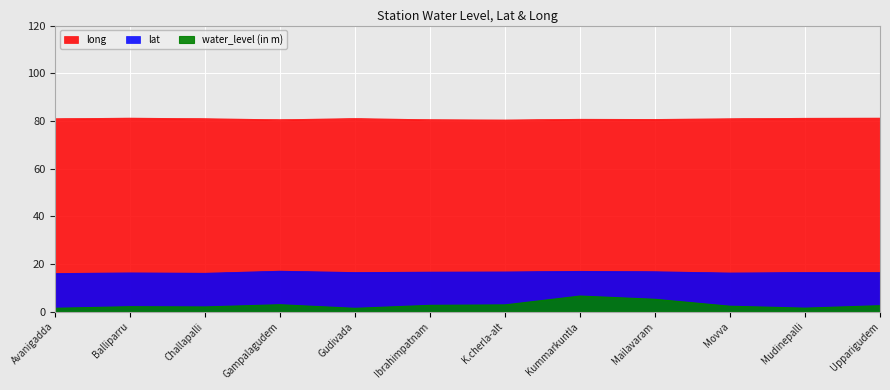

Reading left to right, what are all the values shown in this chart?

water_level (in m): Avanigadda=1.4	Balliparru=2.1	Challapalli=2.0	Gampalagudem=2.9	Gudivada=1.4	Ibrahimpatnam=2.6	K.cherla-alt=2.8	Kummarkuntla=6.5	Mailavaram=5.2	Movva=2.3	Mudinepalli=1.5	Upparigudem=2.5
lat: Avanigadda=16.0	Balliparru=16.3	Challapalli=16.1	Gampalagudem=17.0	Gudivada=16.4	Ibrahimpatnam=16.6	K.cherla-alt=16.7	Kummarkuntla=16.9	Mailavaram=16.8	Movva=16.2	Mudinepalli=16.4	Upparigudem=16.4
long: Avanigadda=80.9	Balliparru=81.2	Challapalli=80.9	Gampalagudem=80.5	Gudivada=81.0	Ibrahimpatnam=80.5	K.cherla-alt=80.4	Kummarkuntla=80.7	Mailavaram=80.6	Movva=80.9	Mudinepalli=81.1	Upparigudem=81.2